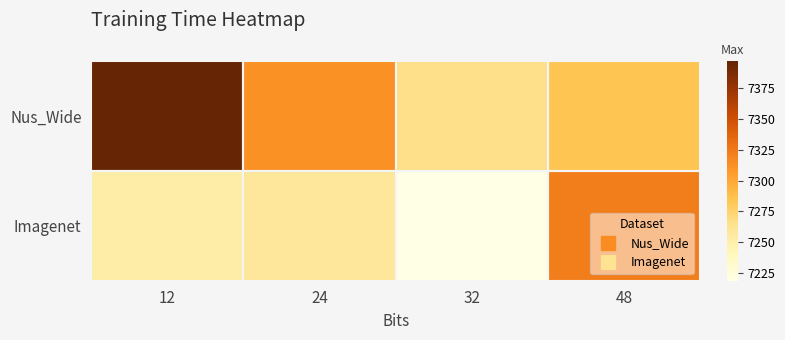

What is the difference between the highest and lowest values at 32?

46.6